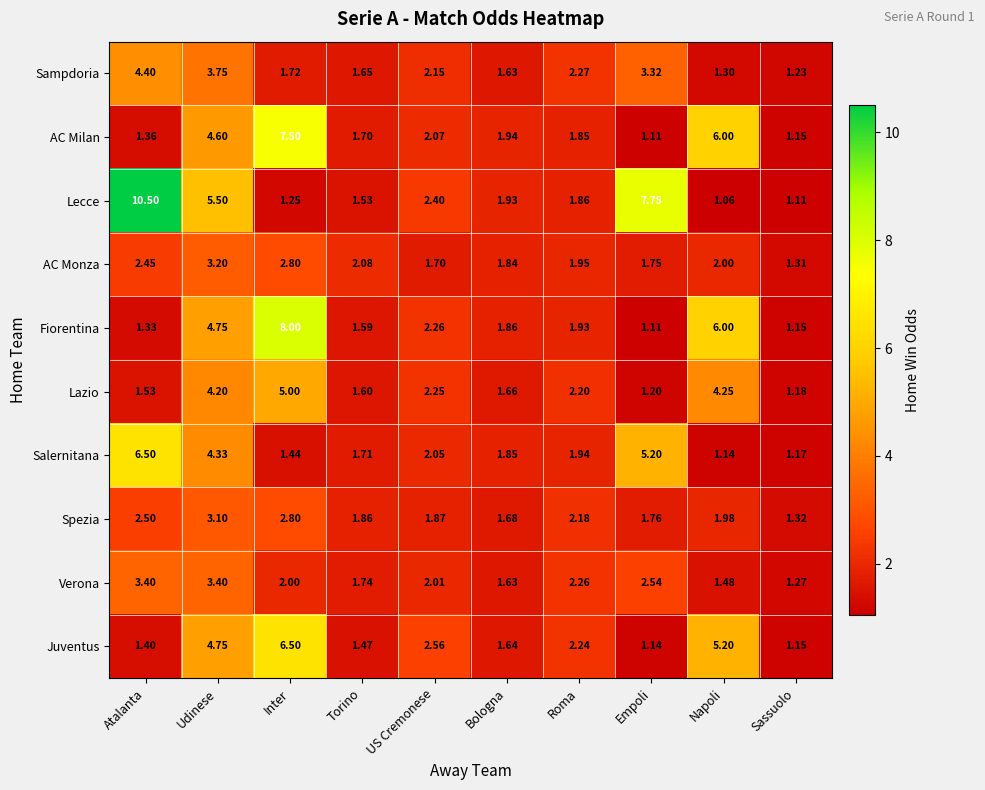

At which category is the sum across all series the highest?

Udinese